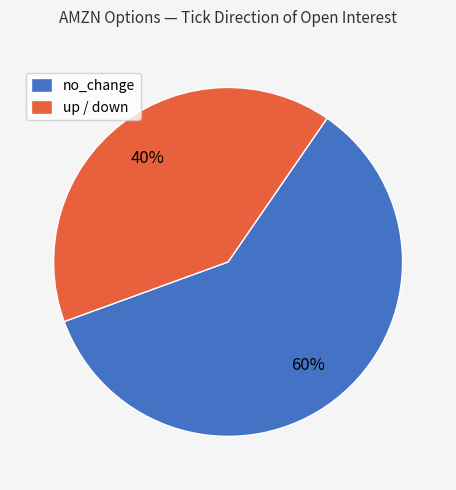

Rank the categories by value from highest to lowest.

no_change, up / down